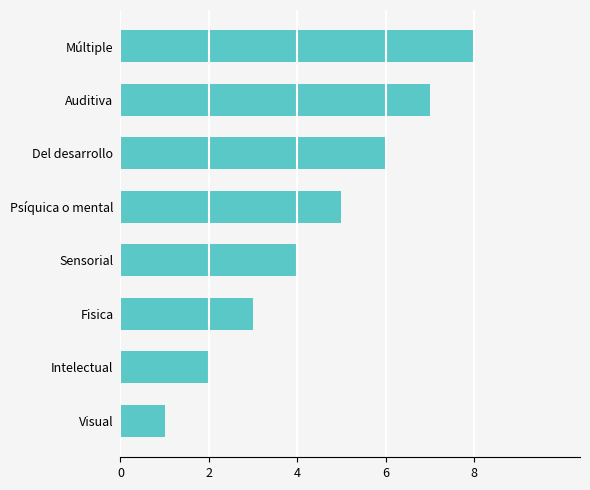

What is the change in value from Fisica to Sensorial?

+1